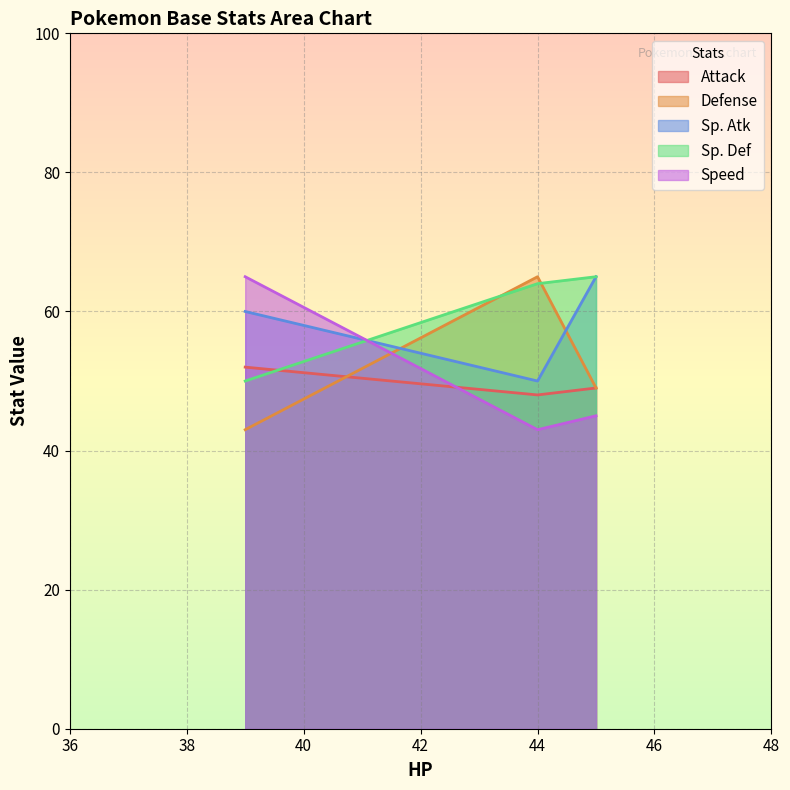

How many data points in Speed are less than 45?

1